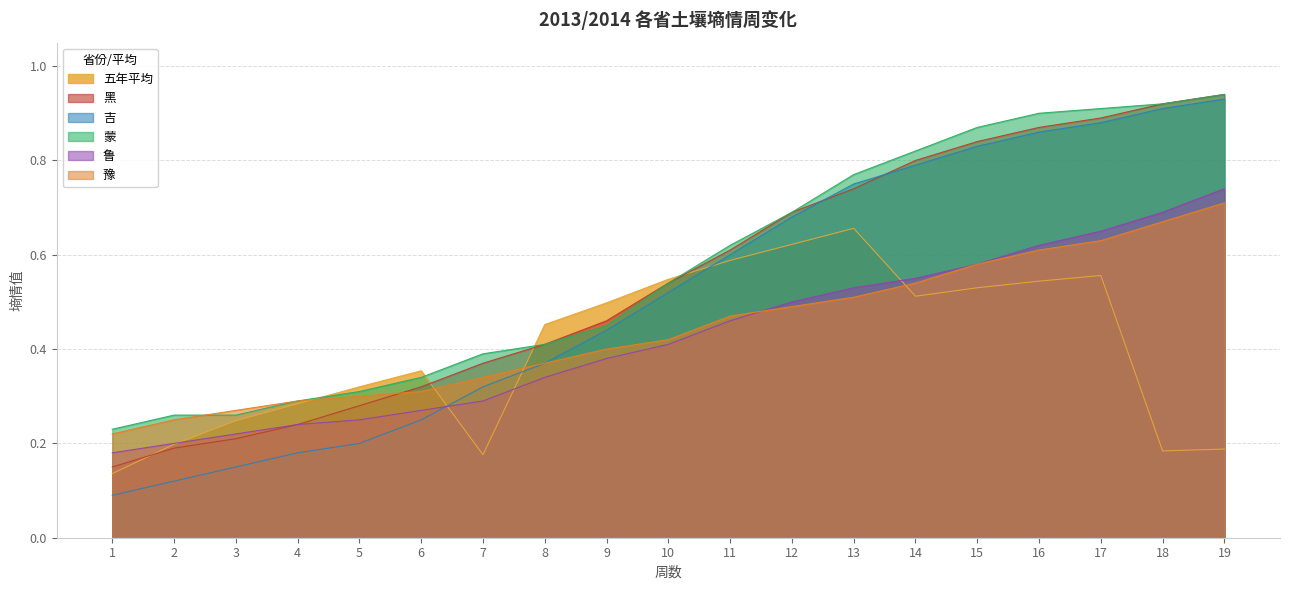

What is the difference between the maximum and minimum values in the 鲁 series?

0.6